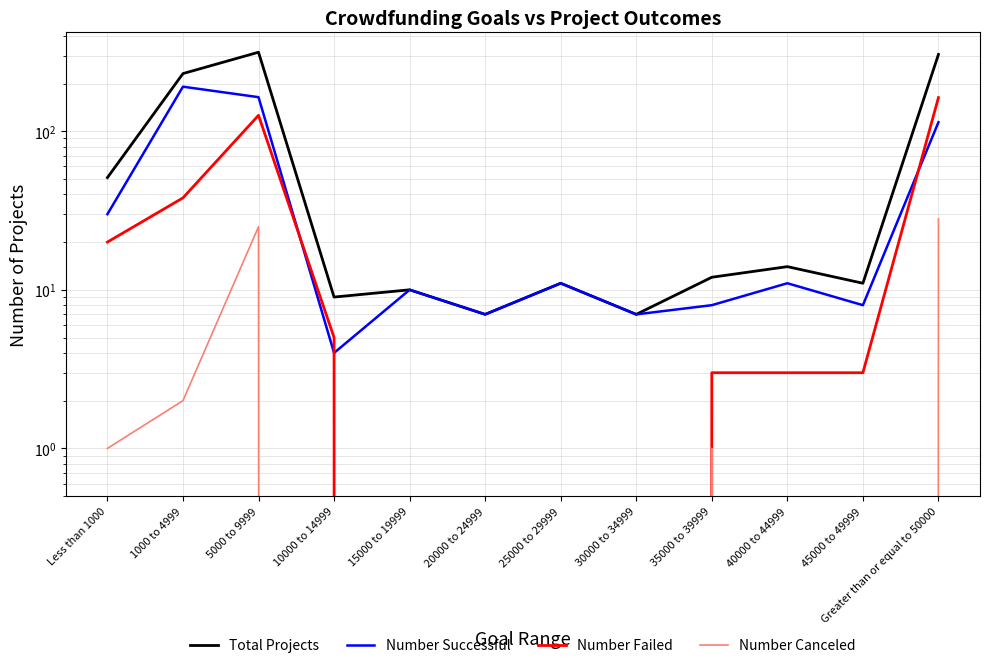

How many distinct data groups are displayed?

4